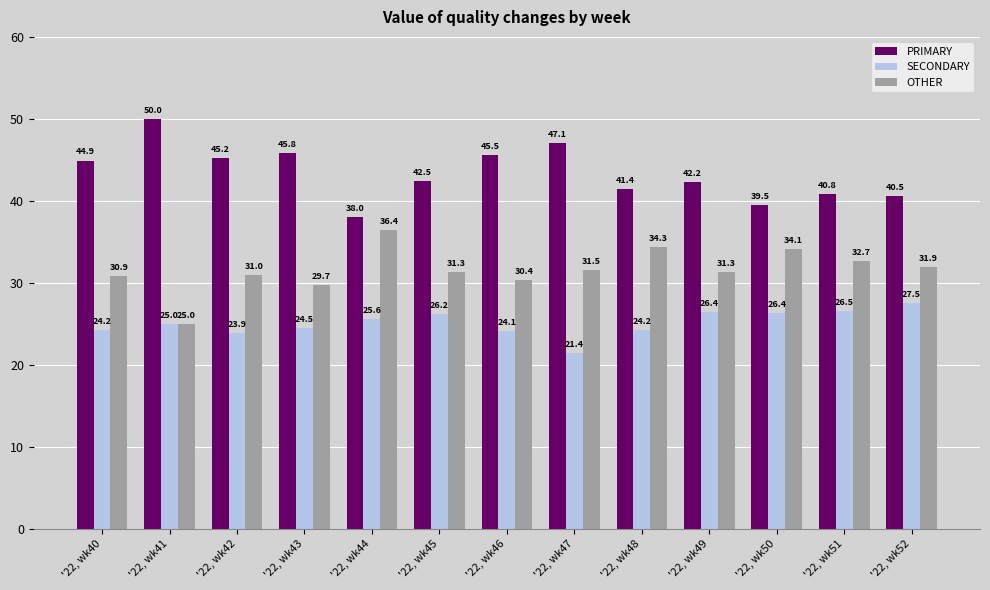

What is the difference between the second highest and second lowest values in the PRIMARY series?

7.5